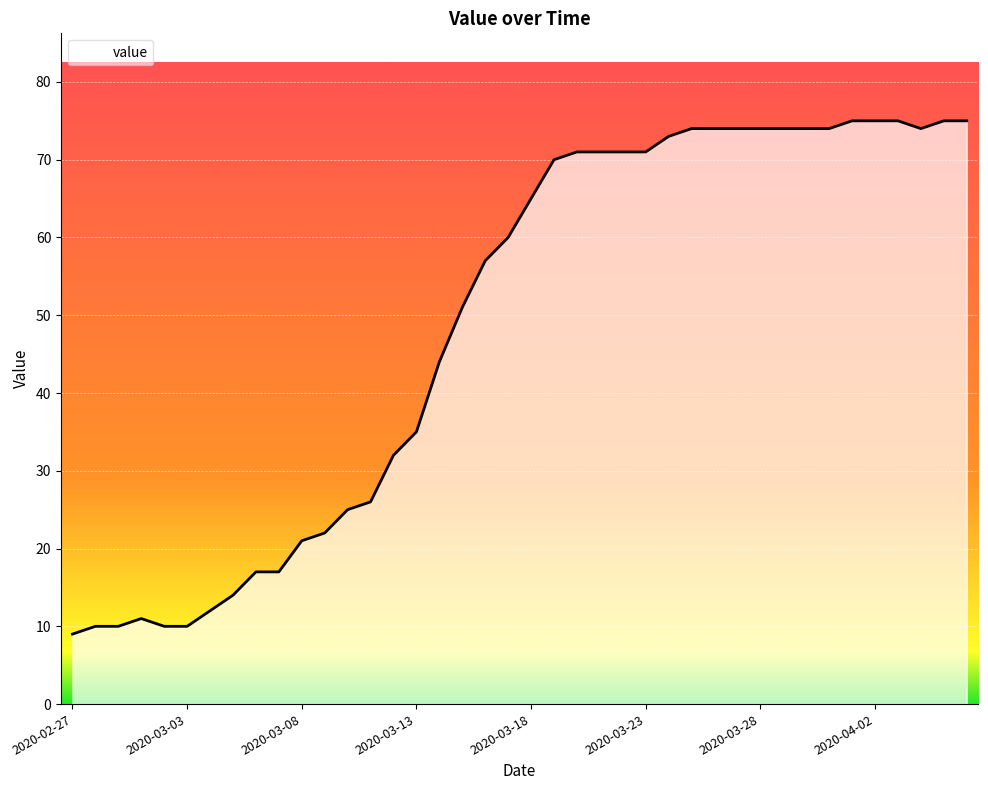

What is the smallest value displayed?

9